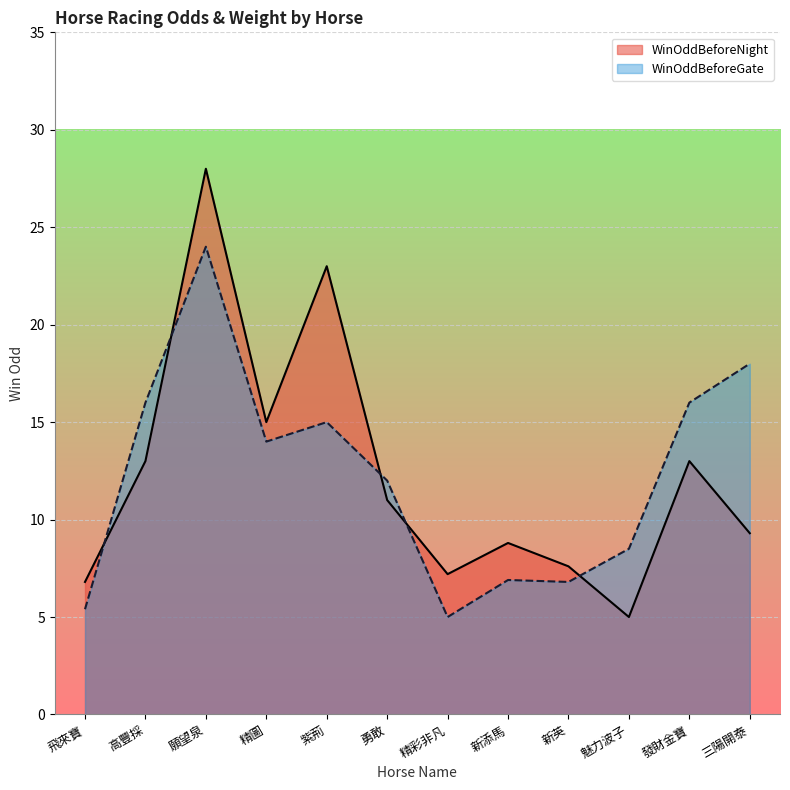

In WinOddBeforeGate, how many points are lower than both neighbors (excluding endpoints)?

3